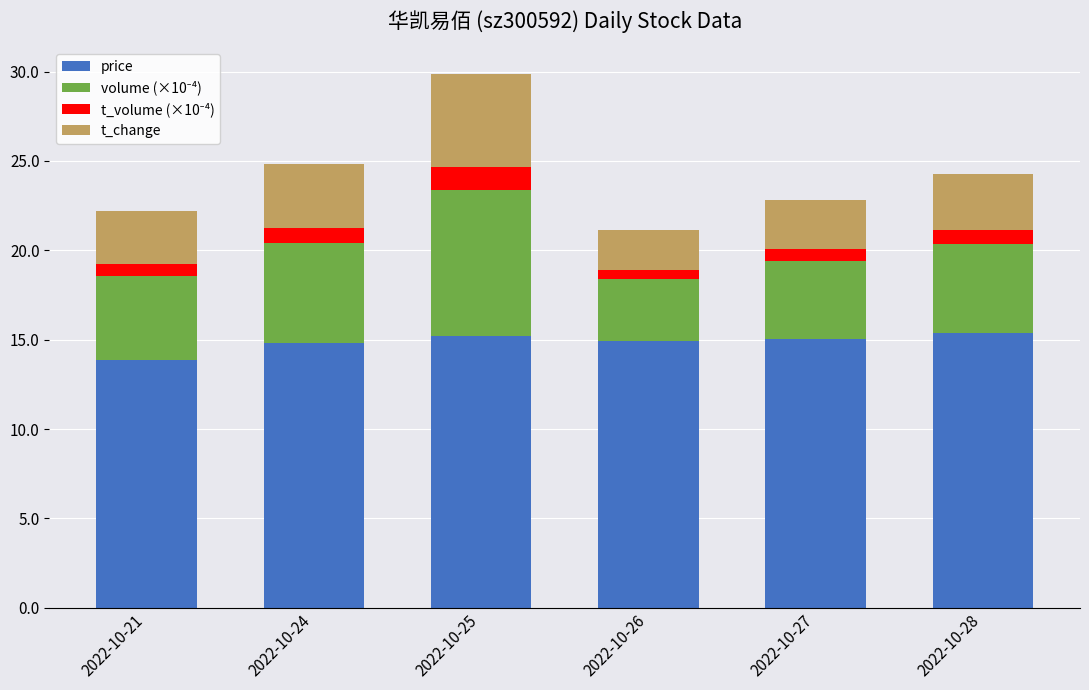

At which category is the sum across all series the highest?

2022-10-25